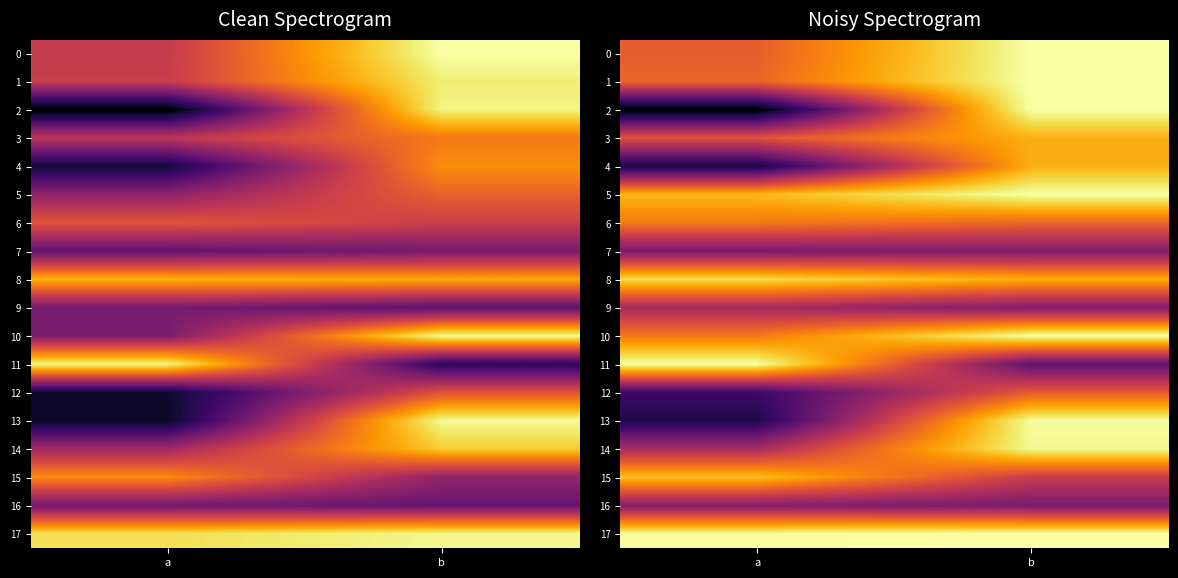

At how many categories does at least one series exceed 0?

2